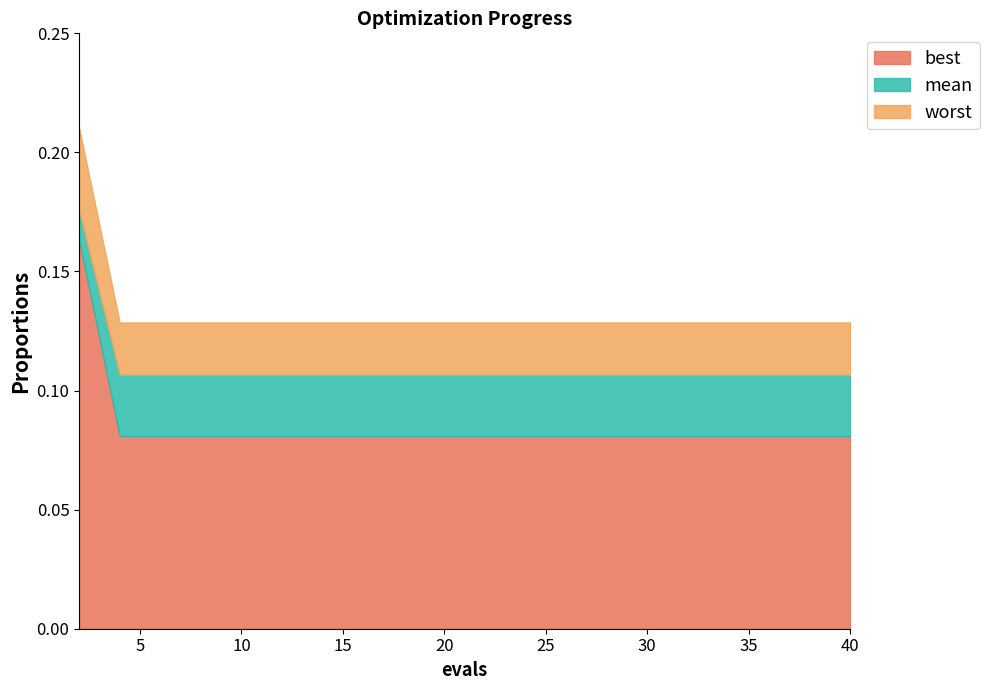

Between 6 and 14, which series saw the biggest shift?

mean